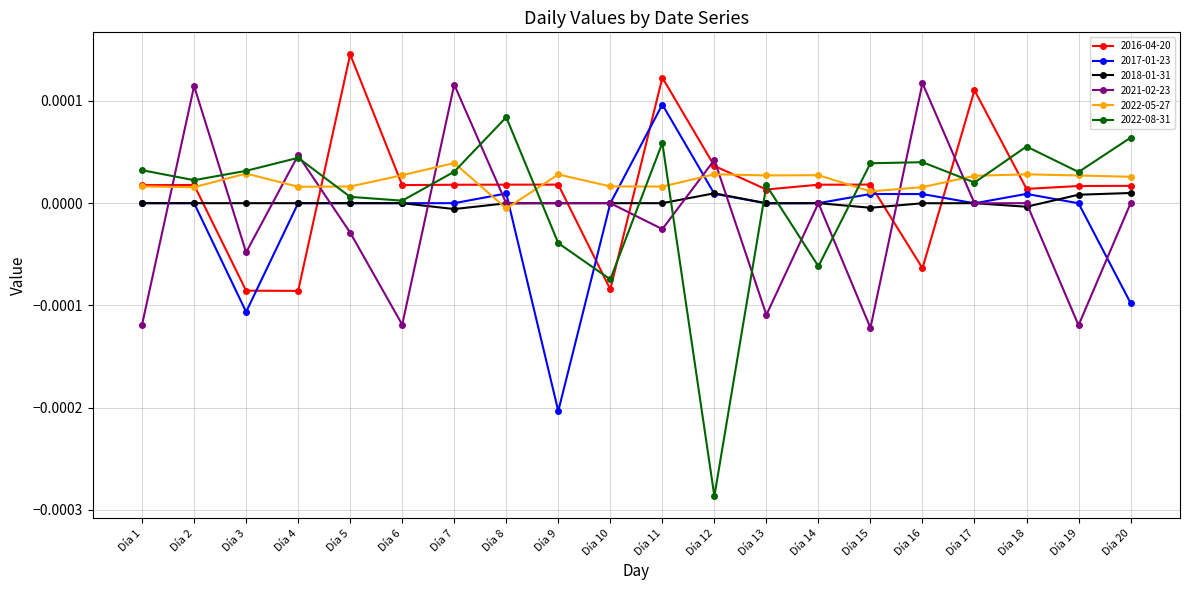

Which series has the widest spread of values?

2022-08-31